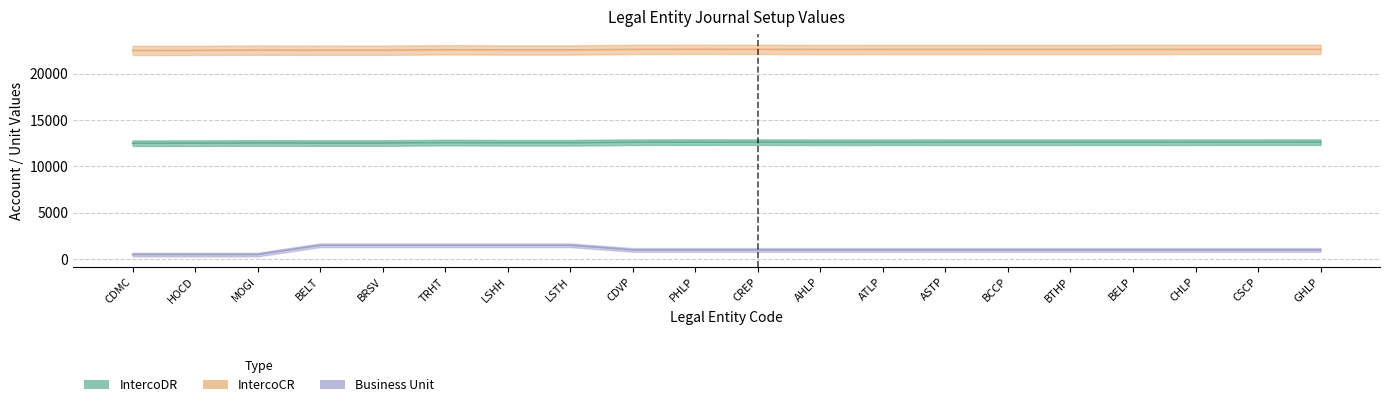

Rank the series at BTHP from lowest to highest value.

Business Unit, IntercoDR, IntercoCR